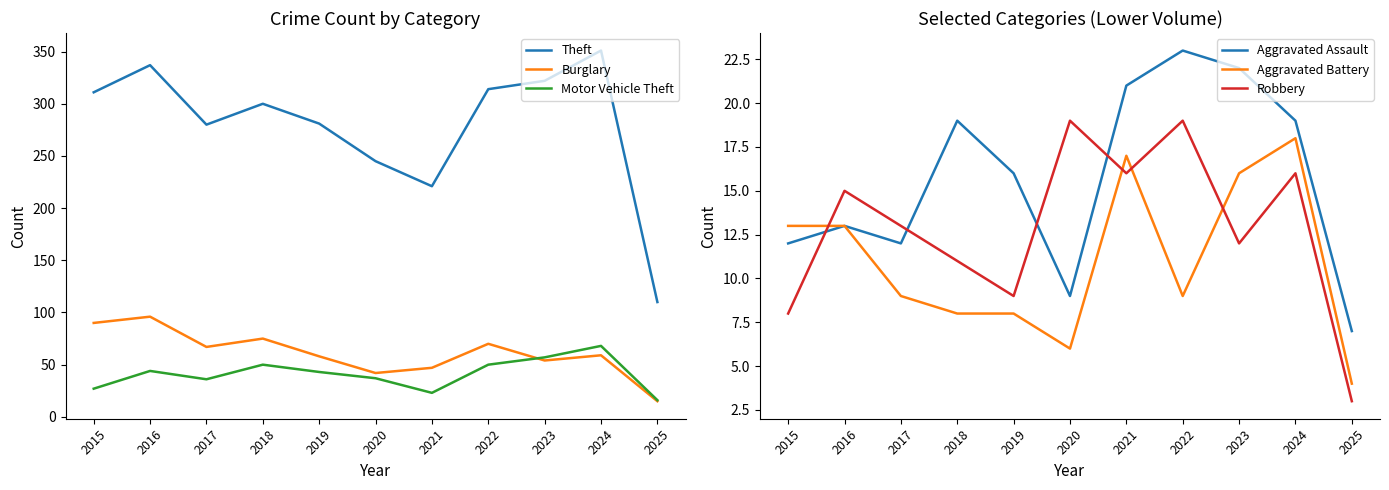

Reading right to left, what are all the values shown in this chart?

Theft: 110	351	322	314	221	245	281	300	280	337	311
Burglary: 15	59	54	70	47	42	58	75	67	96	90
Motor Vehicle Theft: 16	68	57	50	23	37	43	50	36	44	27
Aggravated Assault: 7	19	22	23	21	9	16	19	12	13	12
Aggravated Battery: 4	18	16	9	17	6	8	8	9	13	13
Robbery: 3	16	12	19	16	19	9	11	13	15	8